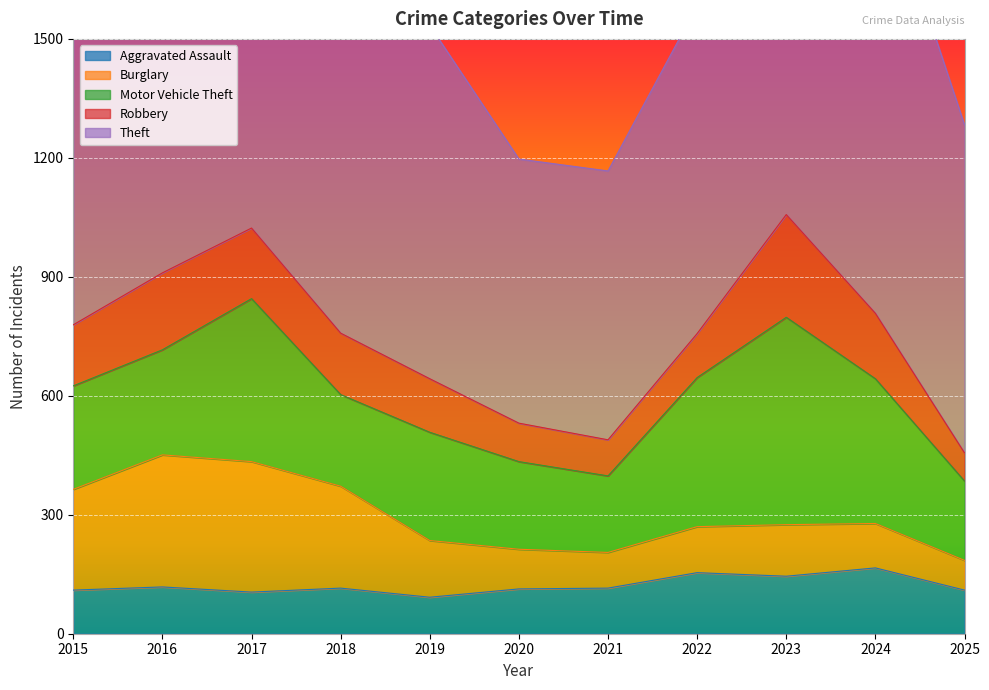

Reading right to left, transcribe all the data shown in this chart.

Aggravated Assault: 2025=110	2024=166	2023=145	2022=154	2021=115	2020=113	2019=92	2018=115	2017=105	2016=118	2015=110
Burglary: 2025=75	2024=112	2023=130	2022=116	2021=90	2020=100	2019=143	2018=257	2017=329	2016=333	2015=254
Motor Vehicle Theft: 2025=200	2024=365	2023=523	2022=376	2021=193	2020=221	2019=273	2018=231	2017=411	2016=265	2015=261
Robbery: 2025=71	2024=165	2023=259	2022=111	2021=91	2020=97	2019=135	2018=155	2017=178	2016=194	2015=154
Theft: 2025=827	2024=1153	2023=961	2022=827	2021=678	2020=666	2019=891	2018=868	2017=892	2016=984	2015=874